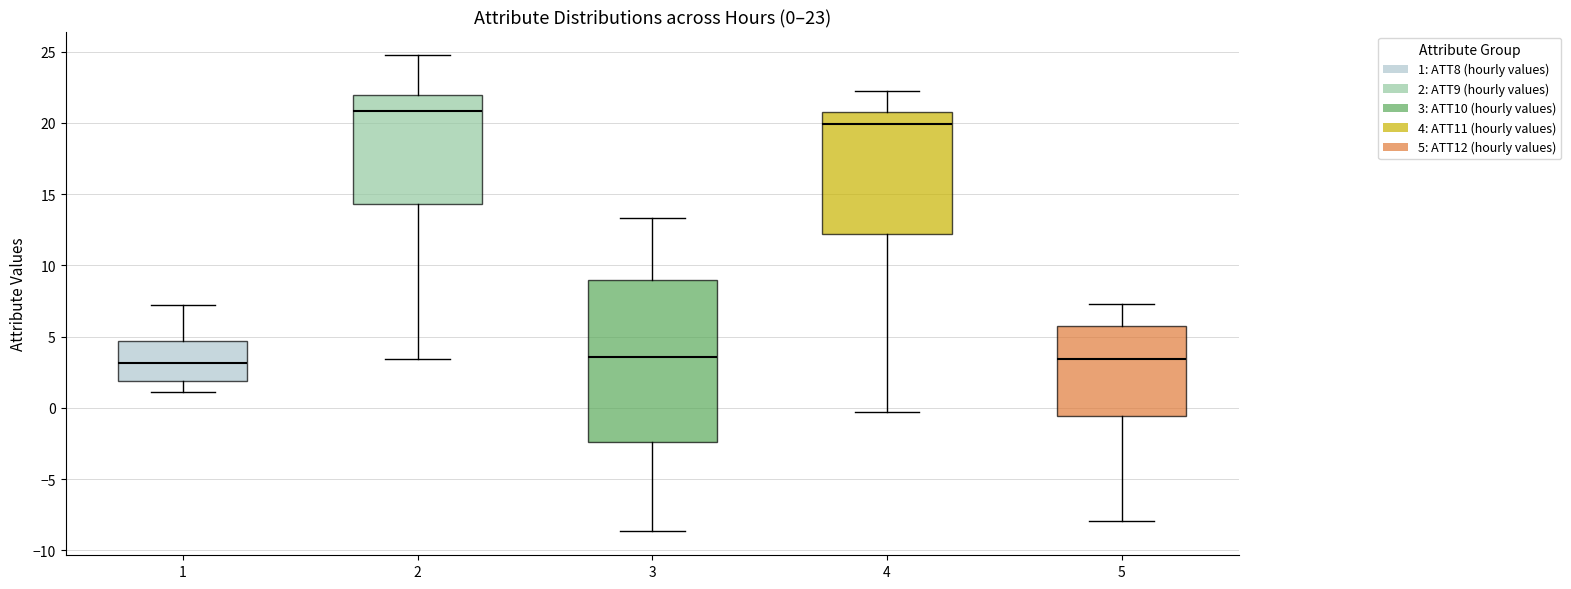

Which box is the tallest, from its lower edge to its upper edge?

3